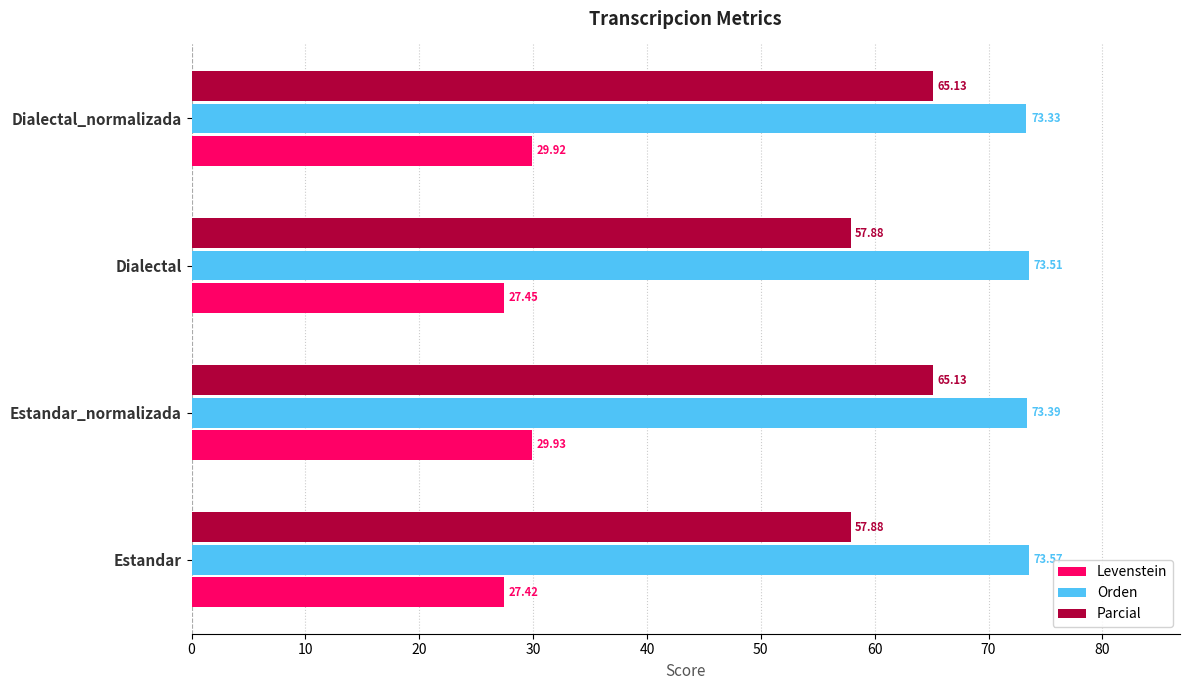

What is the difference between the maximum and minimum values in the Levenstein series?

2.5